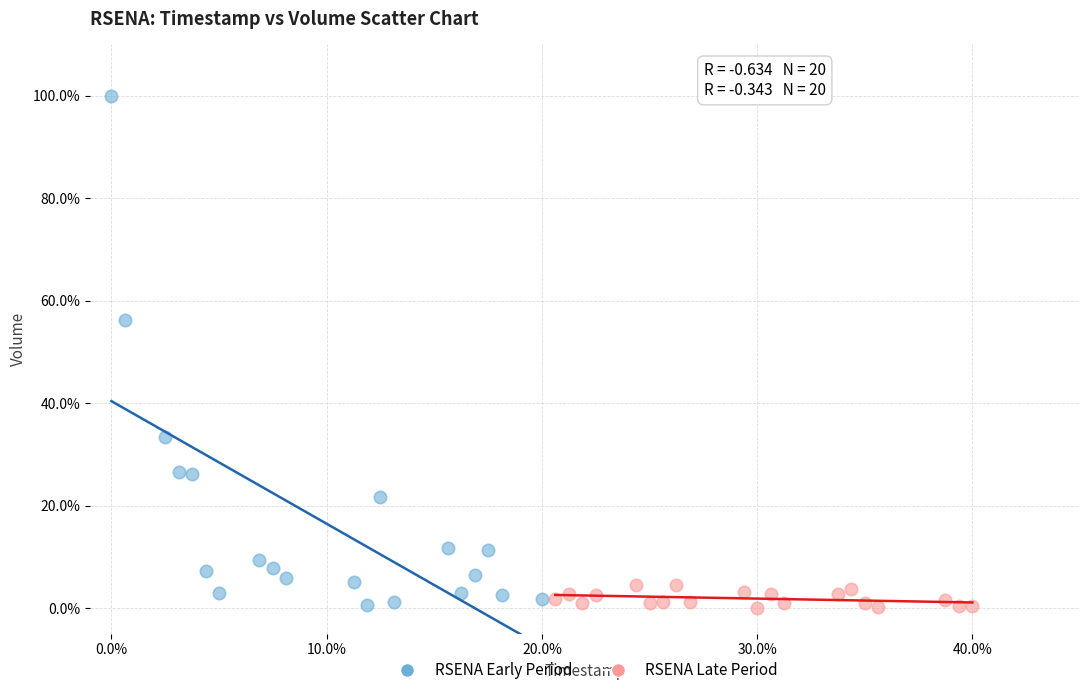

Which series contains the highest Y value?

RSENA Early Period